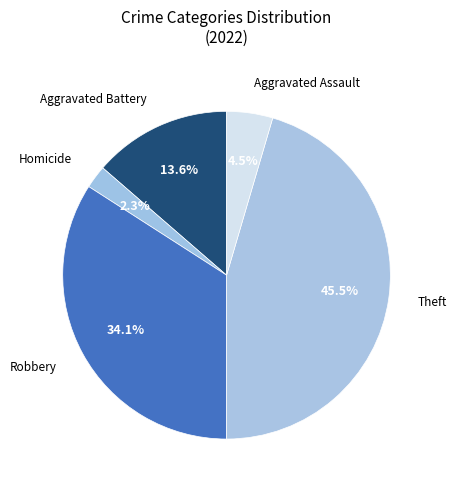

Approximately how many times larger is the value at Robbery compared to Aggravated Battery?

2.5